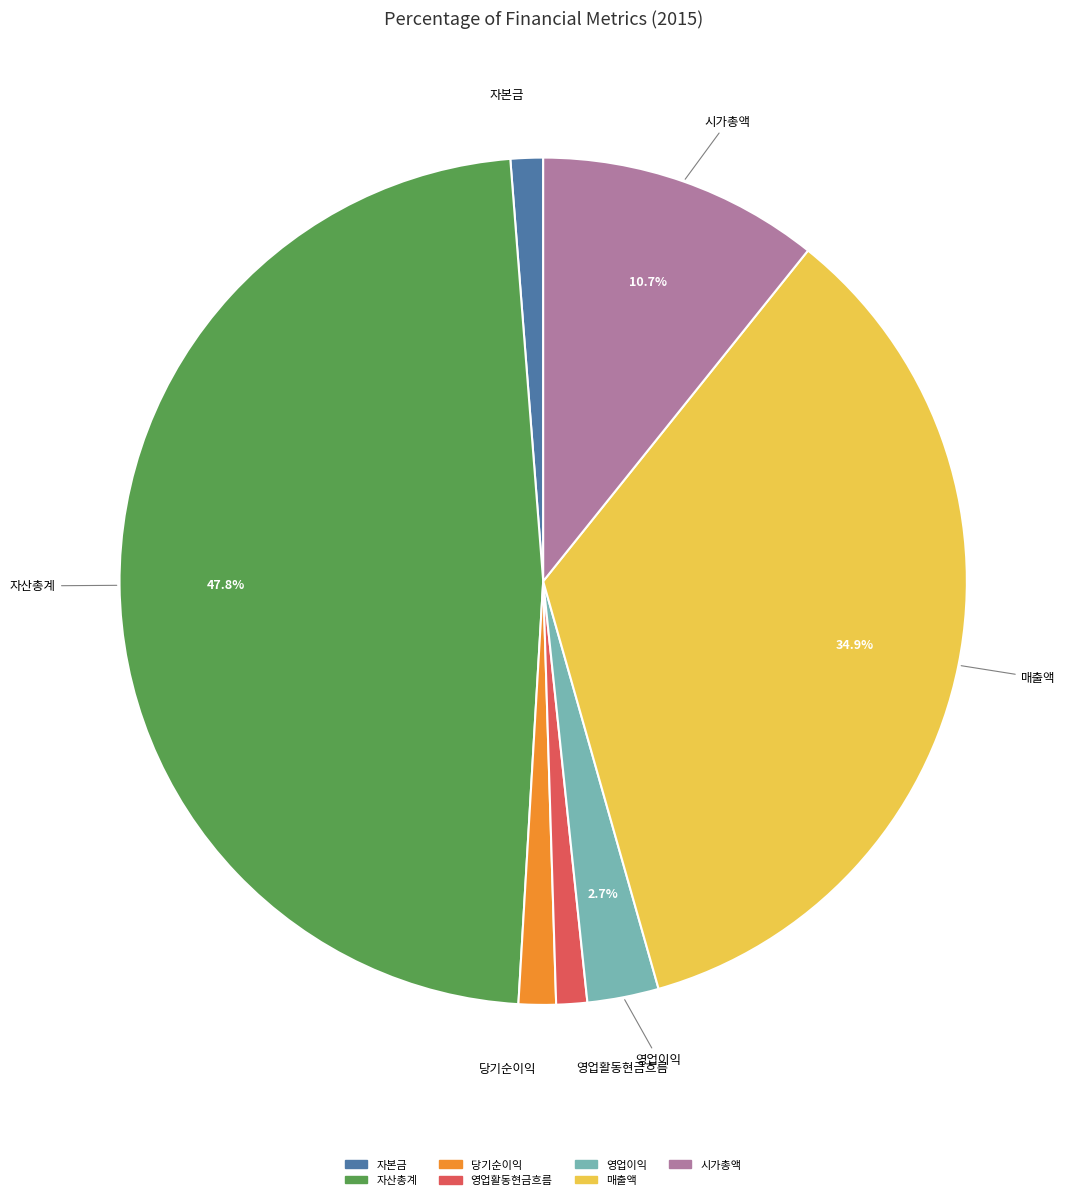

Does 시가총액 account for over 50% of the chart?

No